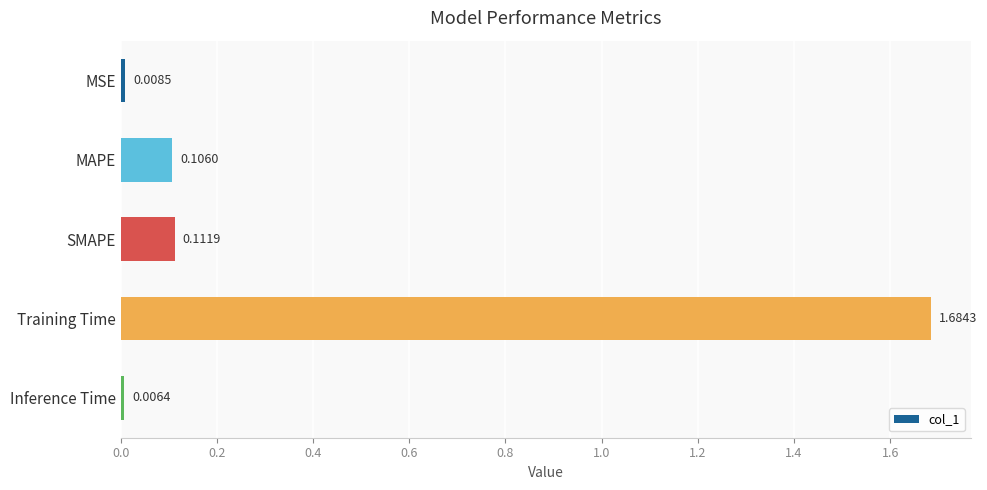

Where is the data nearest to the value 0?

Inference Time